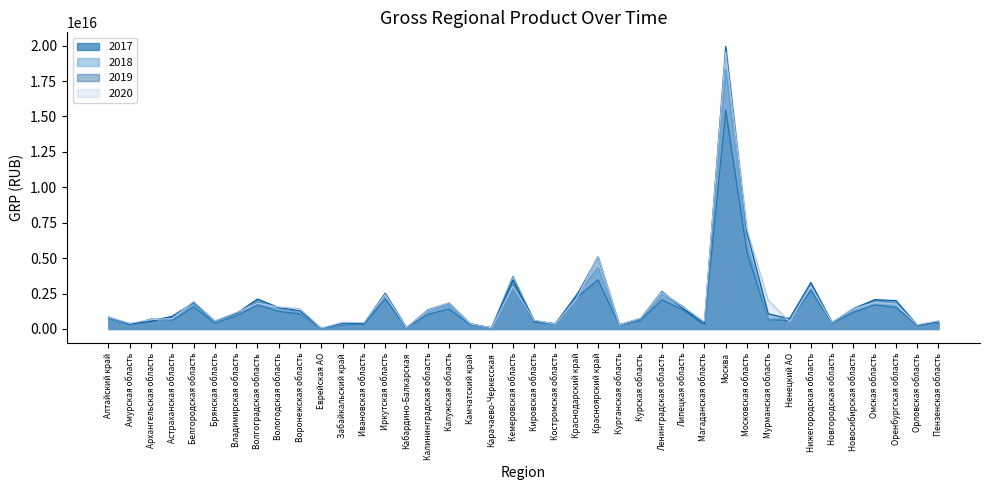

What is the maximum value shown in the chart?

19939738616290000.0